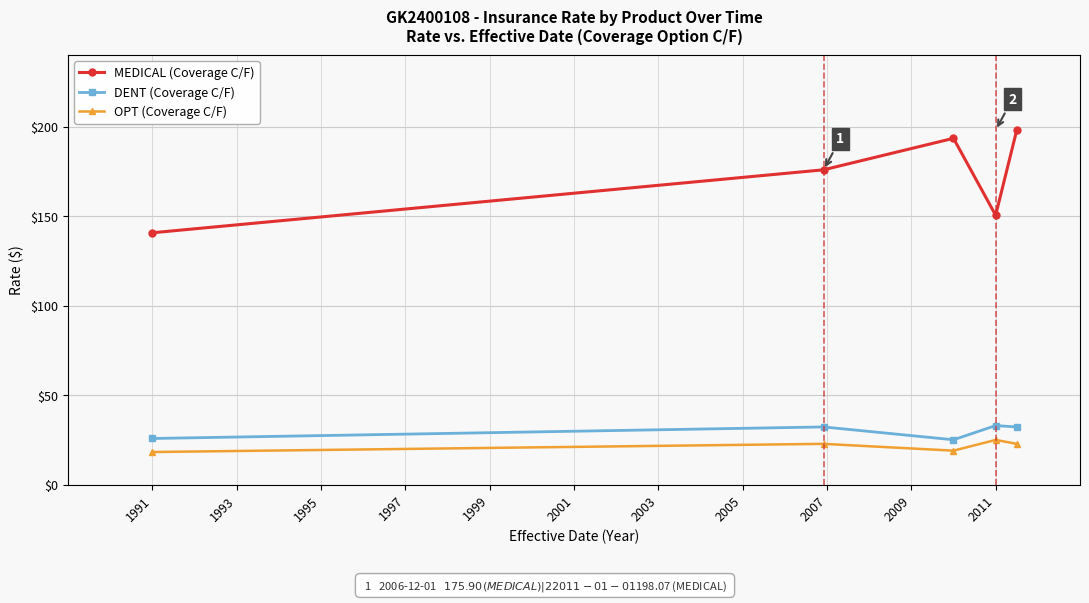

Which series has the largest total across all categories?

MEDICAL (Coverage C/F)